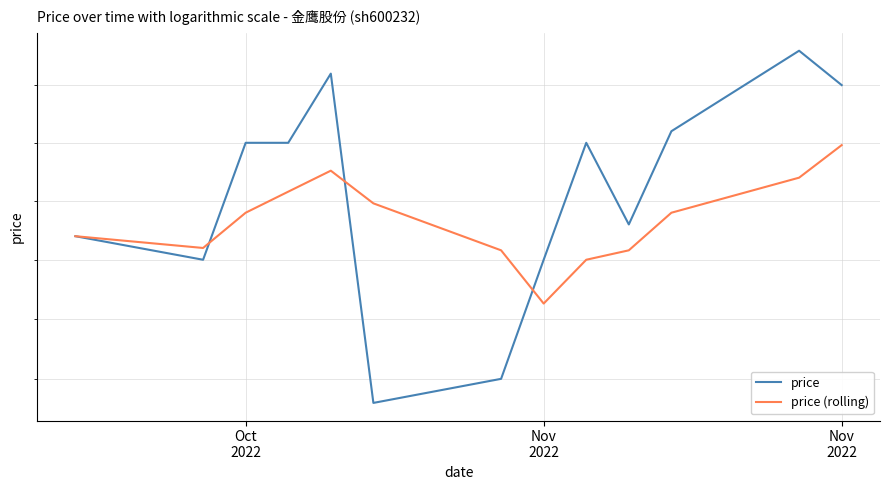

Which category has the lowest value in the price (rolling) series?

Nov 2022